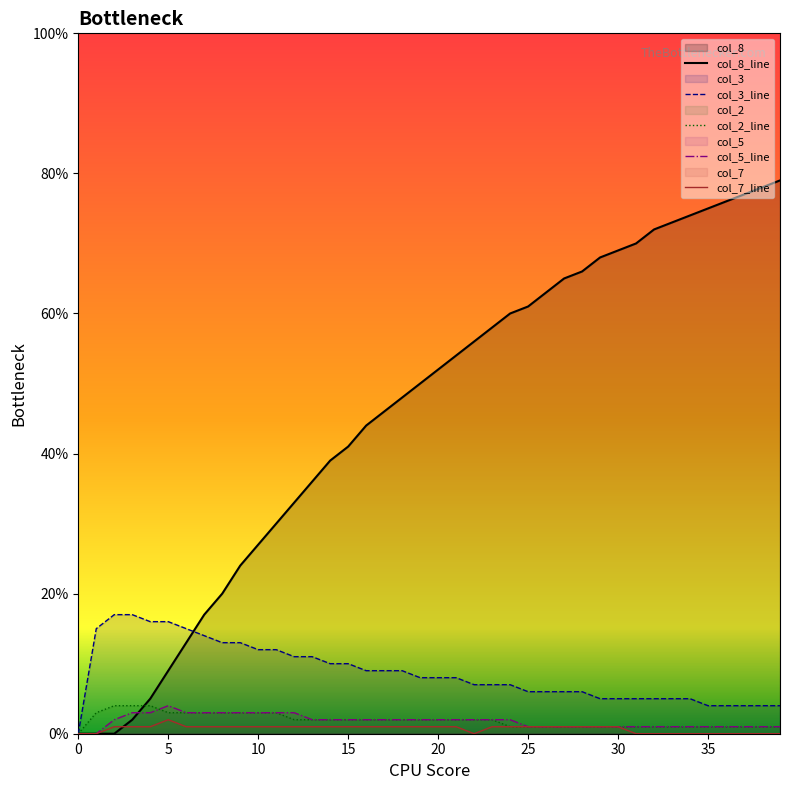

Is the value of col_2_line at 20 greater than the value of col_7_line at 36?

Yes